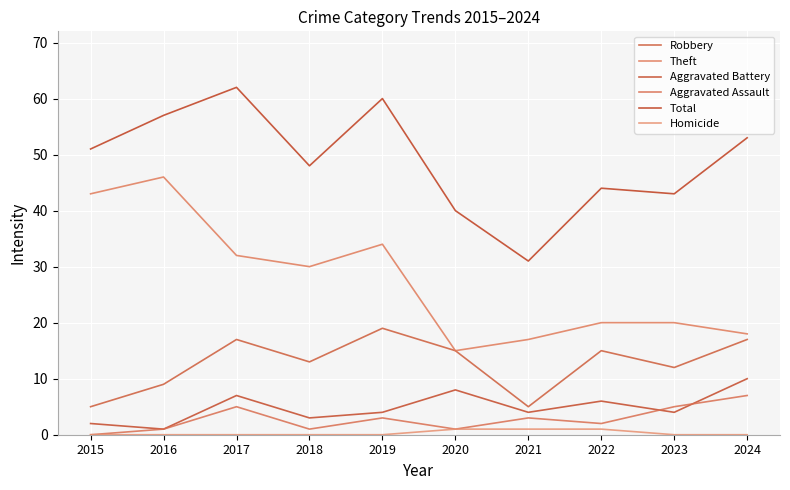

What is the value of the Aggravated Battery point at the 9th from the left?

4